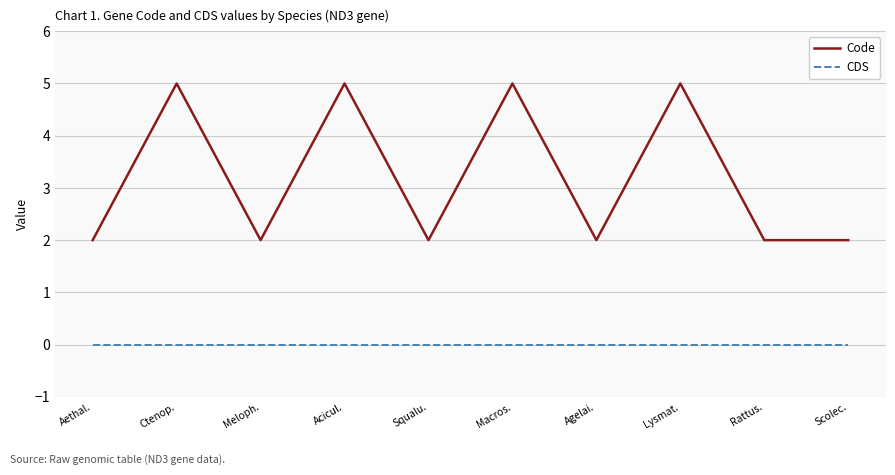

Does the chart have visible grid lines?

Yes